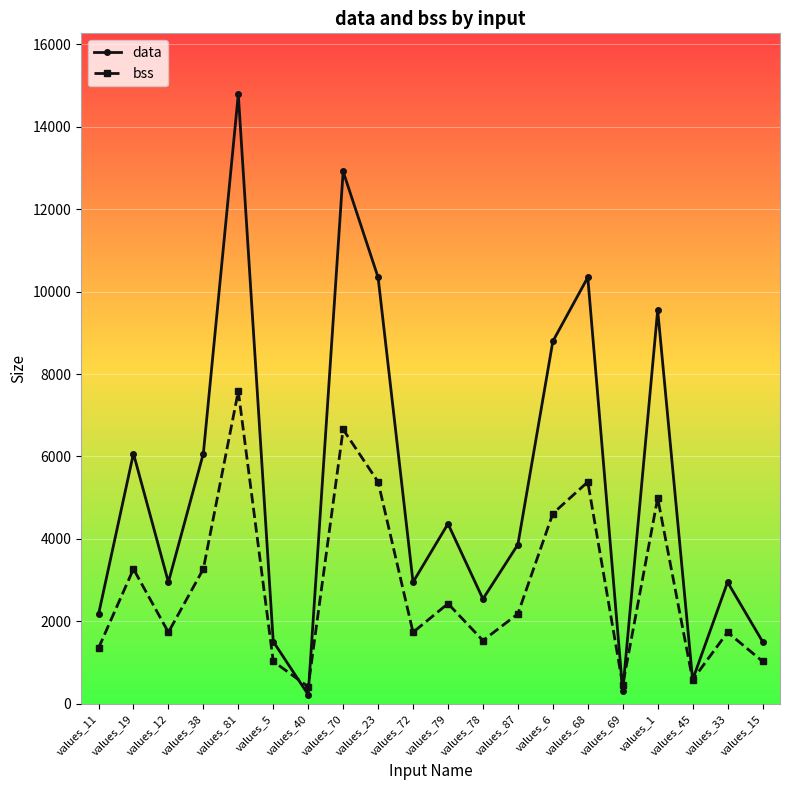

What is the approximate value of bss at values_5, to the nearest 100?

1000